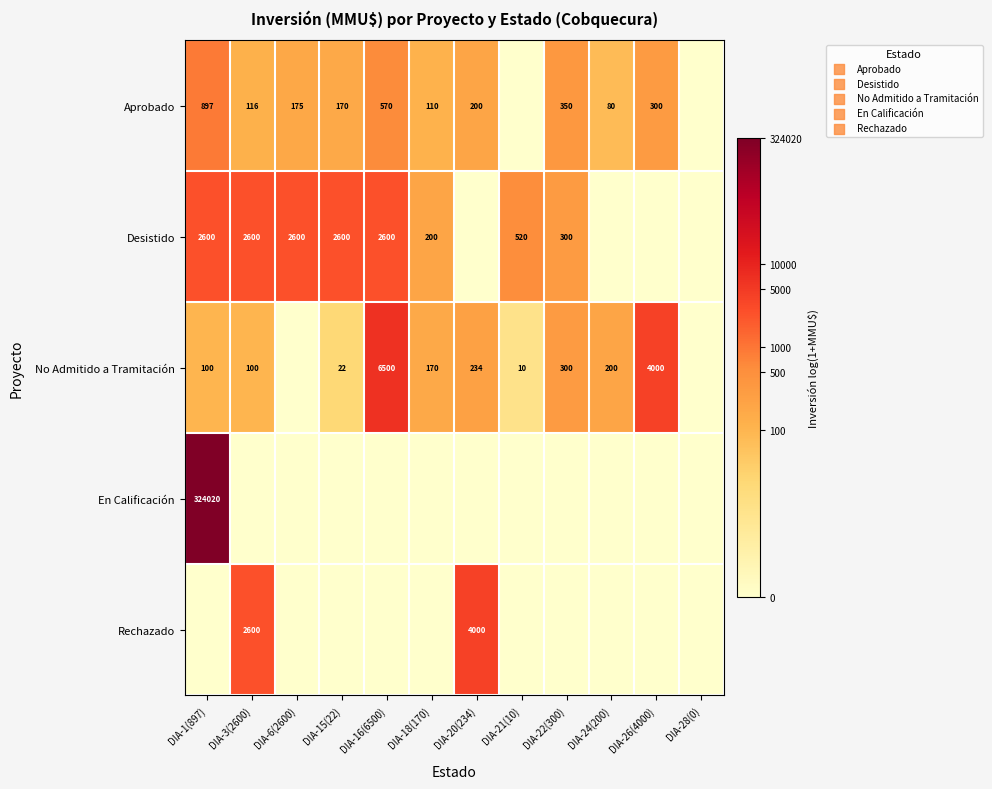

Is it true that Aprobado equals 205 at DIA-26(4000)?

False